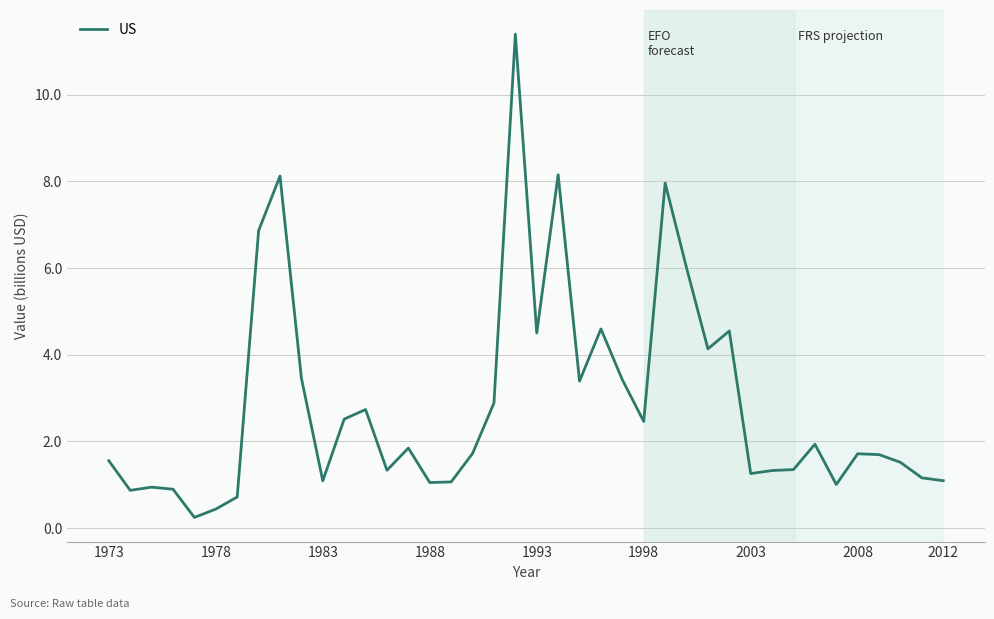

What is the maximum value shown in the chart?

11.4